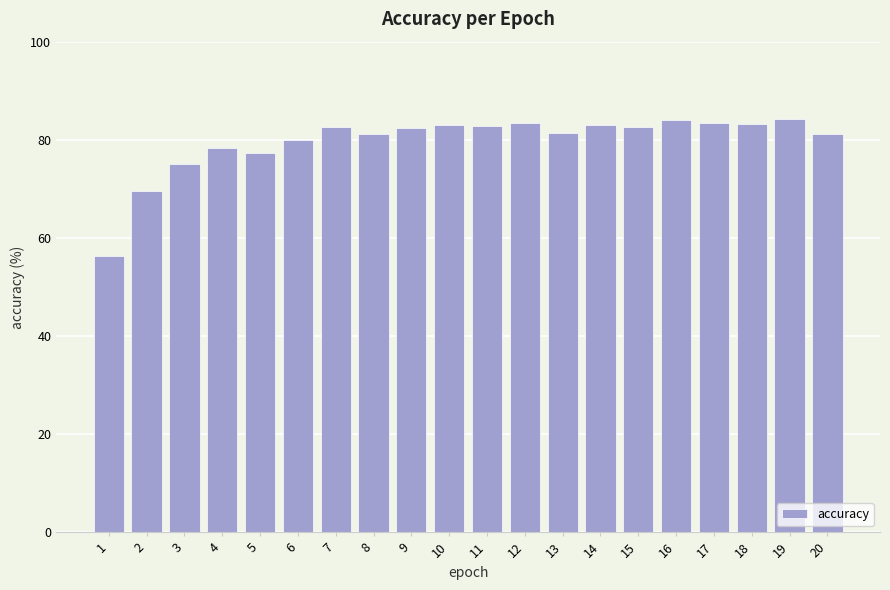

Where is the data nearest to the value 70?

2